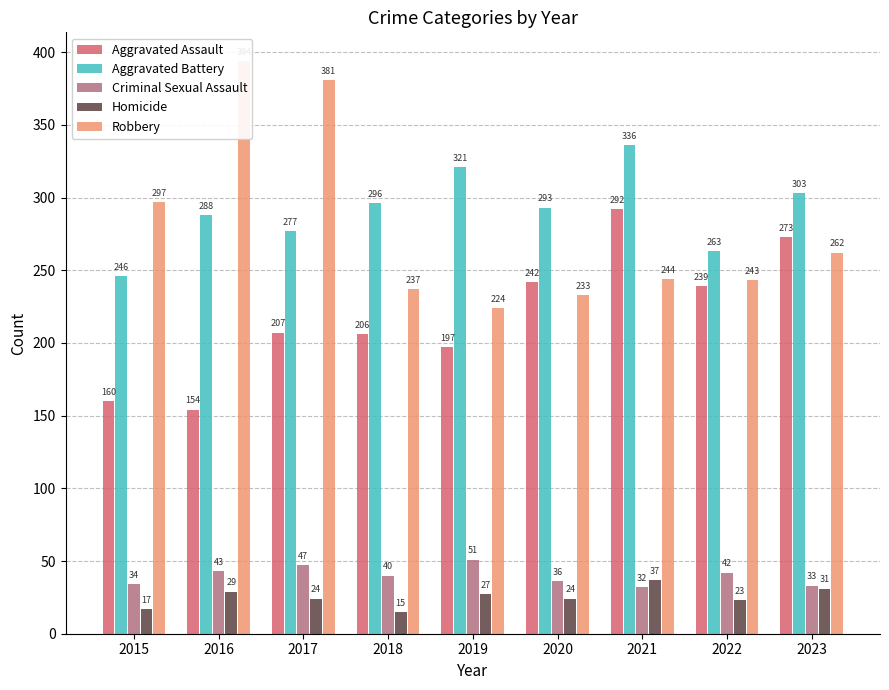

Which series has the widest spread of values?

Robbery